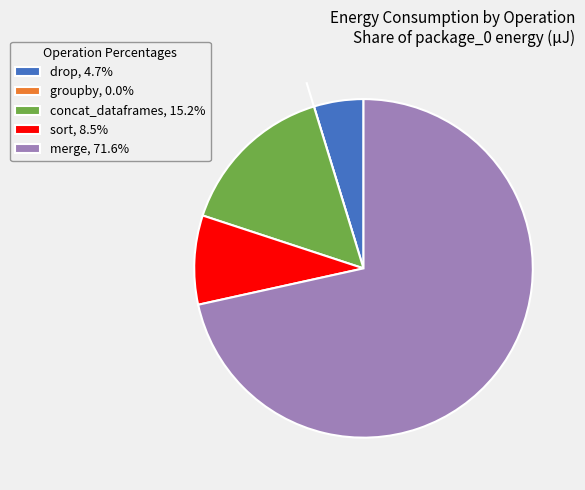

What is the ratio of the value at concat_dataframes to the value at sort?

1.8